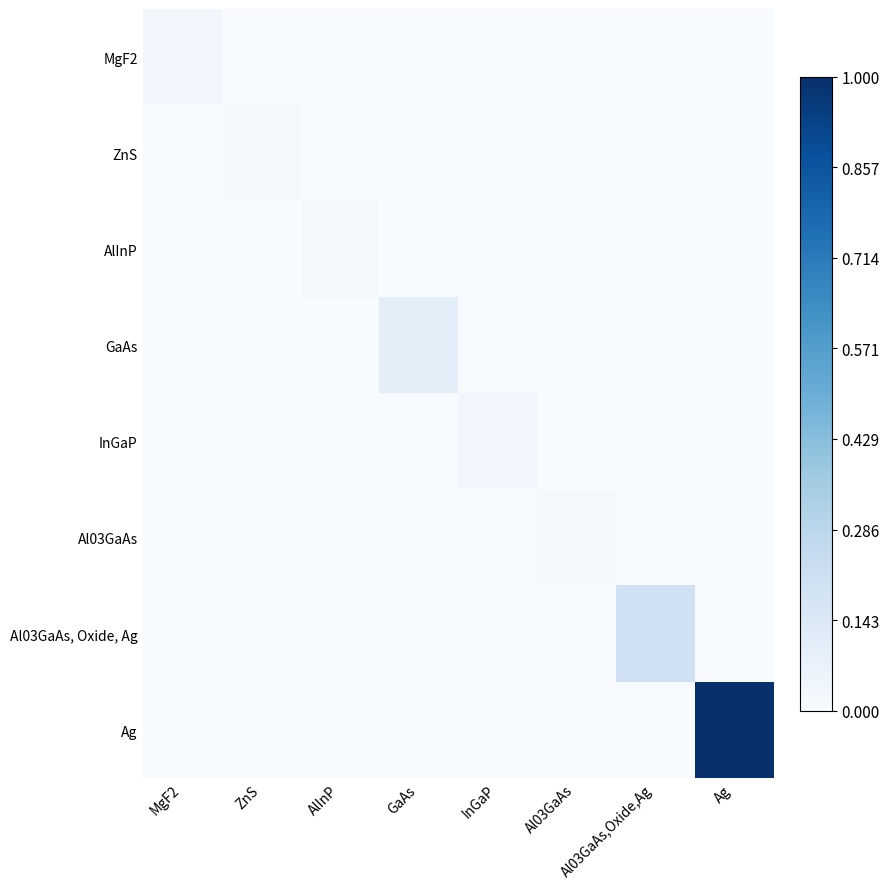

Which series has the largest total across all categories?

Ag